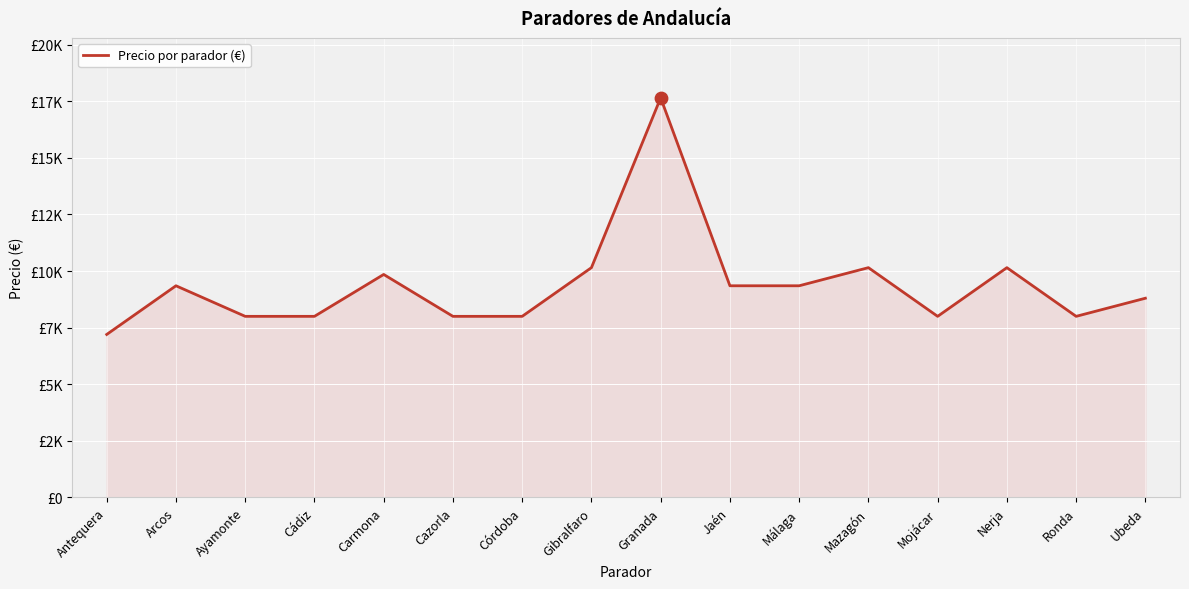

Which has a higher value, Mazagón or Cazorla?

Mazagón